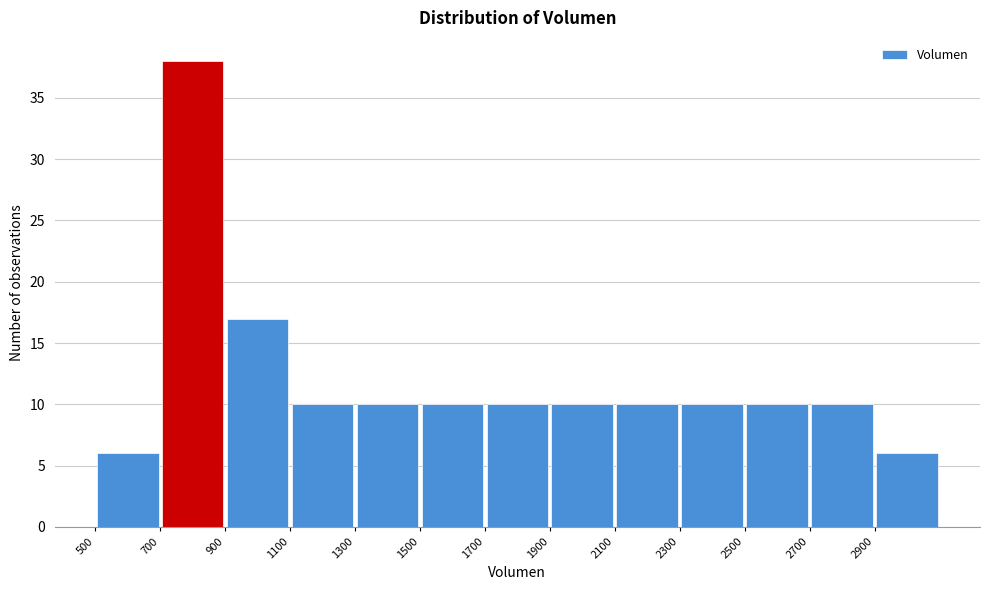

Reading left to right, transcribe this chart: for each bar, give the range it covers on the x-axis and its height. The values are not printed on the chart, so give them approximately, as read against the axis.

500 to 700: 6
700 to 900: 38
900 to 1100: 17
1100 to 1300: 10
1300 to 1500: 10
1500 to 1700: 10
1700 to 1900: 10
1900 to 2100: 10
2100 to 2300: 10
2300 to 2500: 10
2500 to 2700: 10
2700 to 2900: 10
2900 to 3100: 6